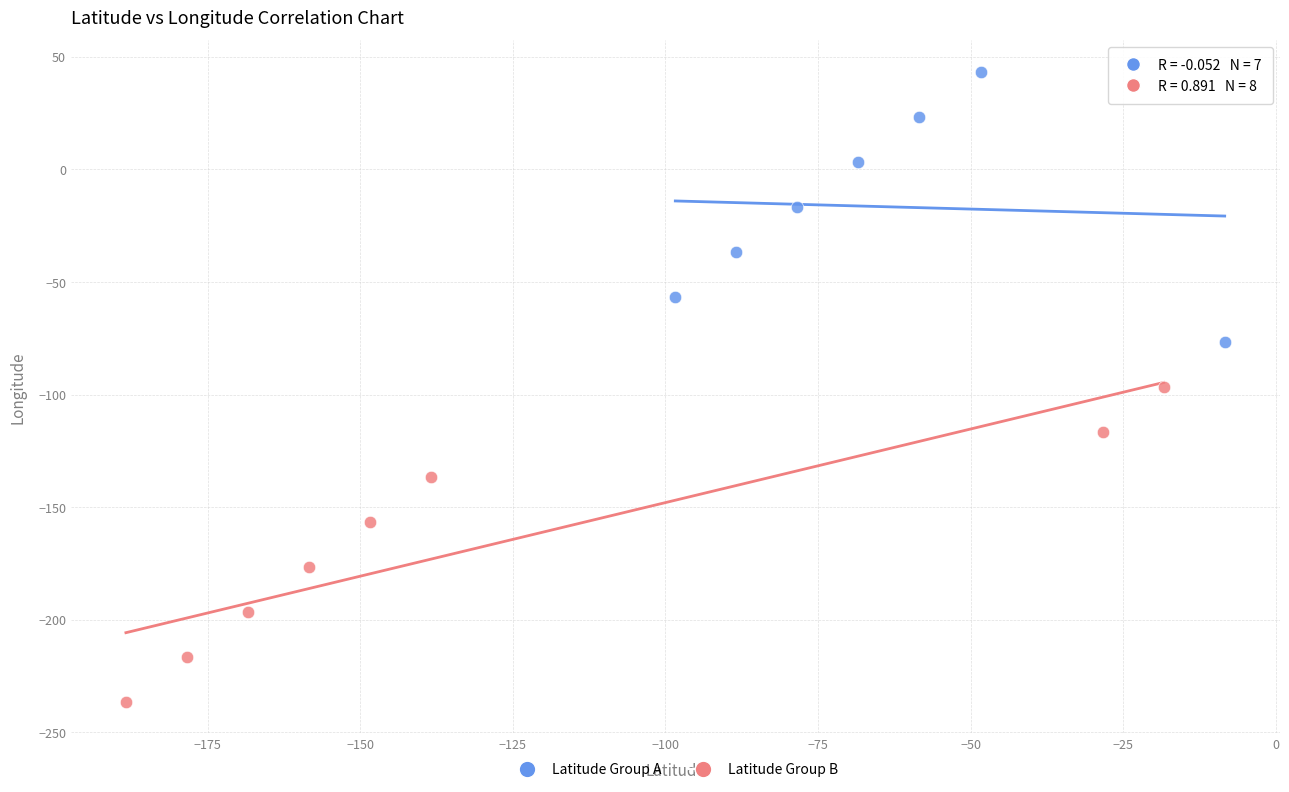

Which series reaches the minimum Y coordinate?

Latitude Group B